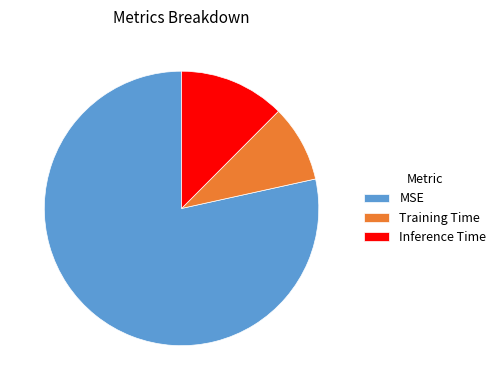

Which has a higher value, MSE or Inference Time?

MSE